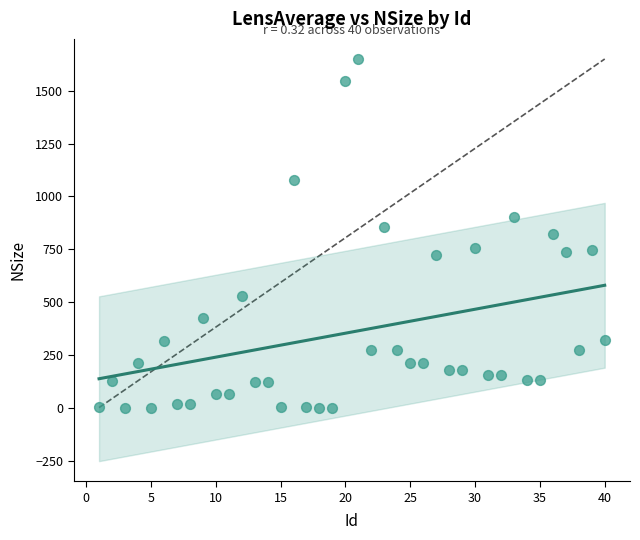

What is the range of Y values (max minus min)?

1649